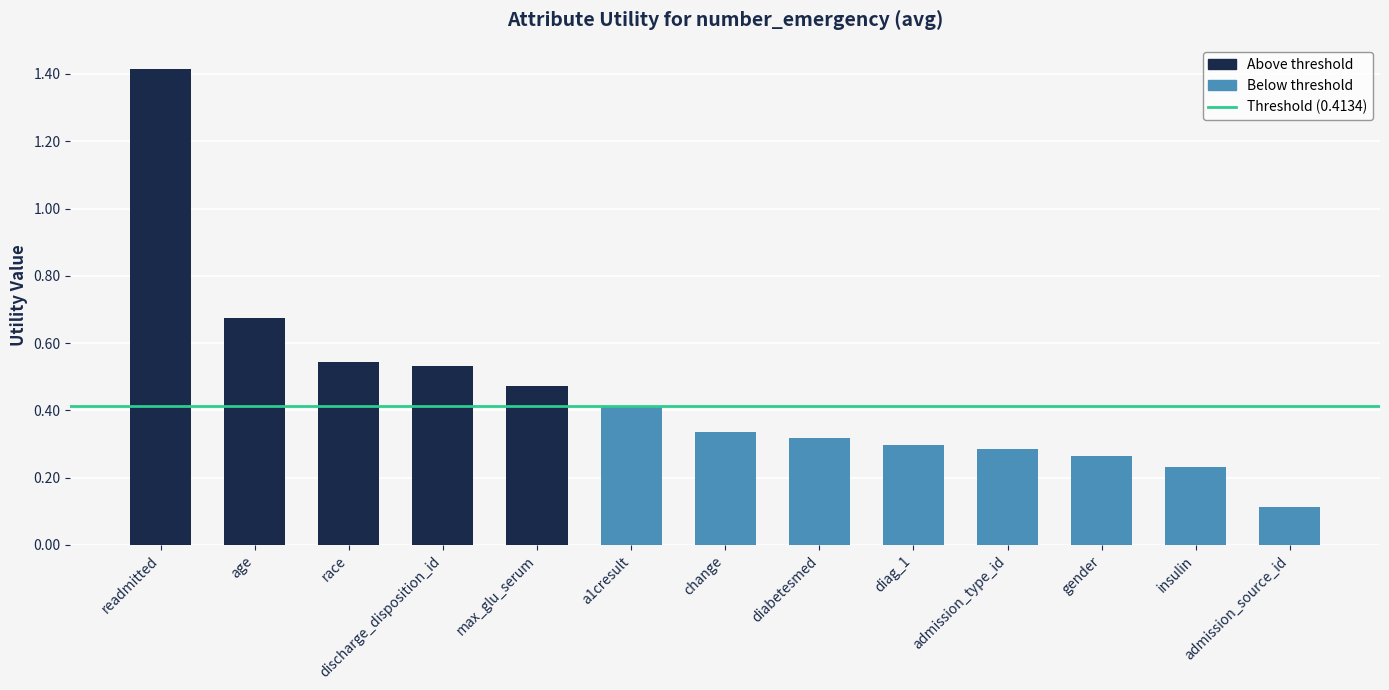

What is the difference between the maximum and minimum values?

1.3